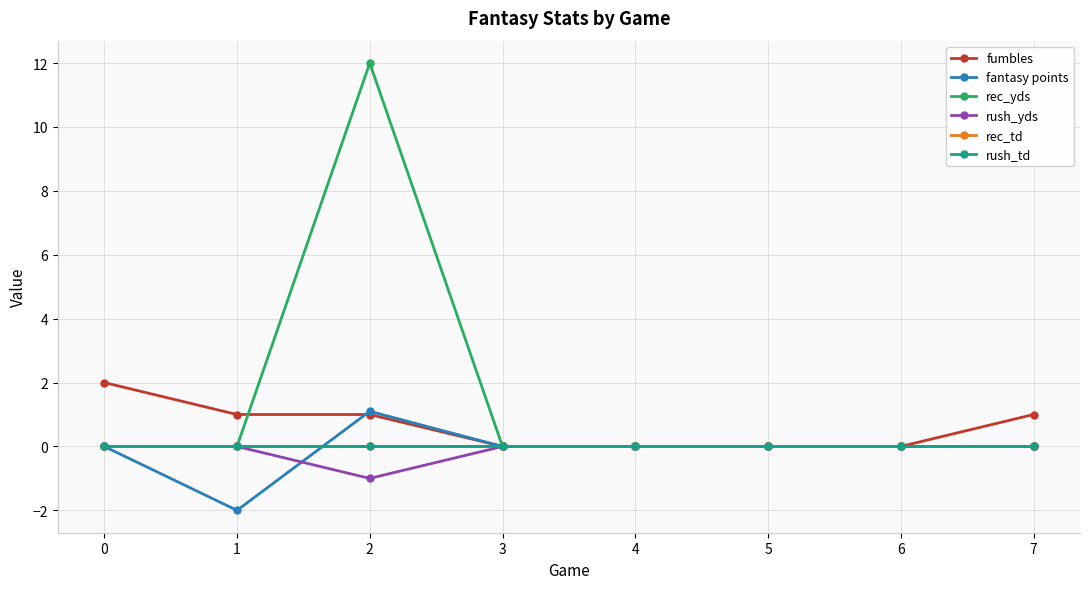

Reading left to right, extract all data points from this chart.

fumbles: 0=2.0	1=1.0	2=1.0	3=0.0	4=0.0	5=0.0	6=0.0	7=1.0
fantasy points: 0=0.0	1=-2.0	2=1.1	3=0.0	4=0.0	5=0.0	6=0.0	7=0.0
rec_yds: 0=0.0	1=0.0	2=12.0	3=0.0	4=0.0	5=0.0	6=0.0	7=0.0
rush_yds: 0=0.0	1=0.0	2=-1.0	3=0.0	4=0.0	5=0.0	6=0.0	7=0.0
rec_td: 0=0.0	1=0.0	2=0.0	3=0.0	4=0.0	5=0.0	6=0.0	7=0.0
rush_td: 0=0.0	1=0.0	2=0.0	3=0.0	4=0.0	5=0.0	6=0.0	7=0.0